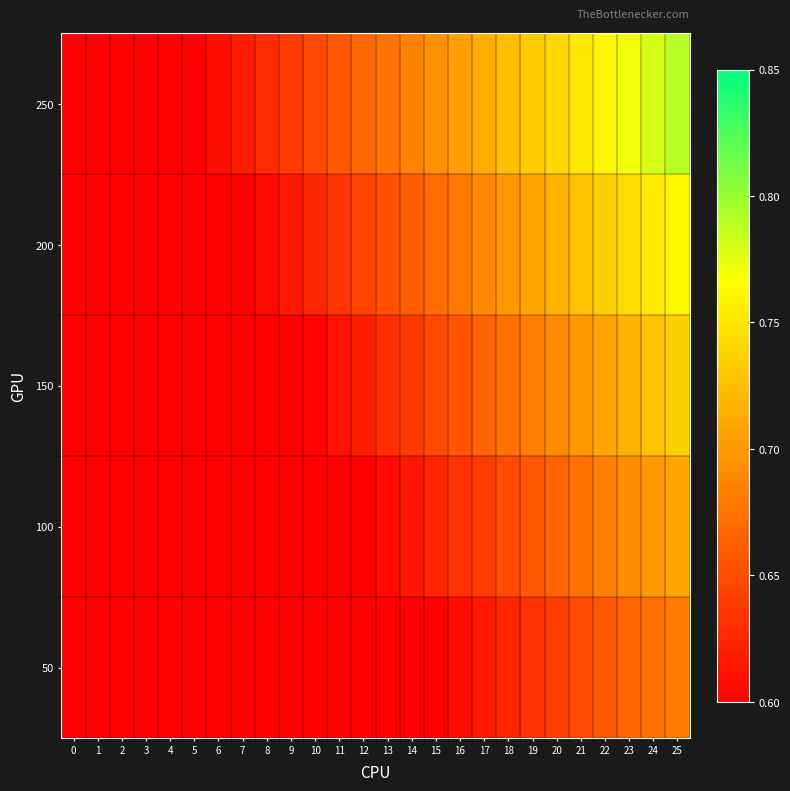

Which series changed the most between 15 and 17?

250